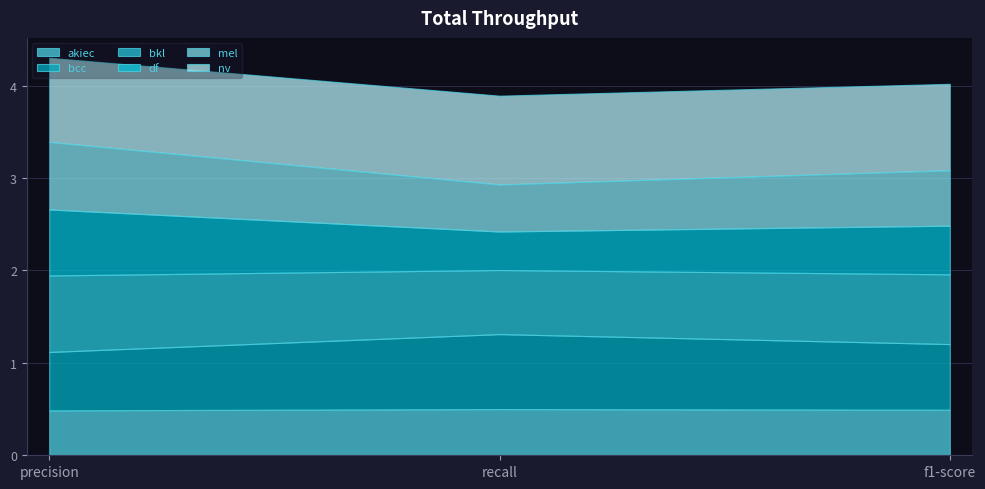

What is the value of the bcc point at the 2nd from the left?

0.8